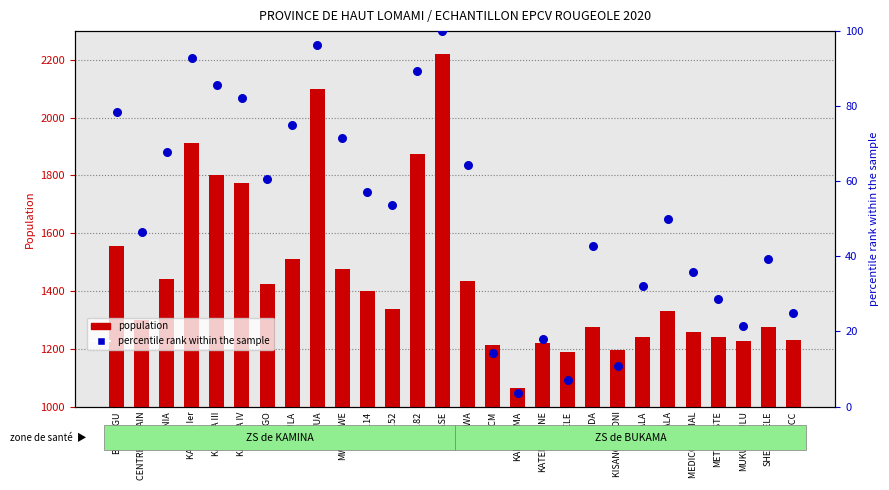

Which series reaches the maximum Y coordinate?

population